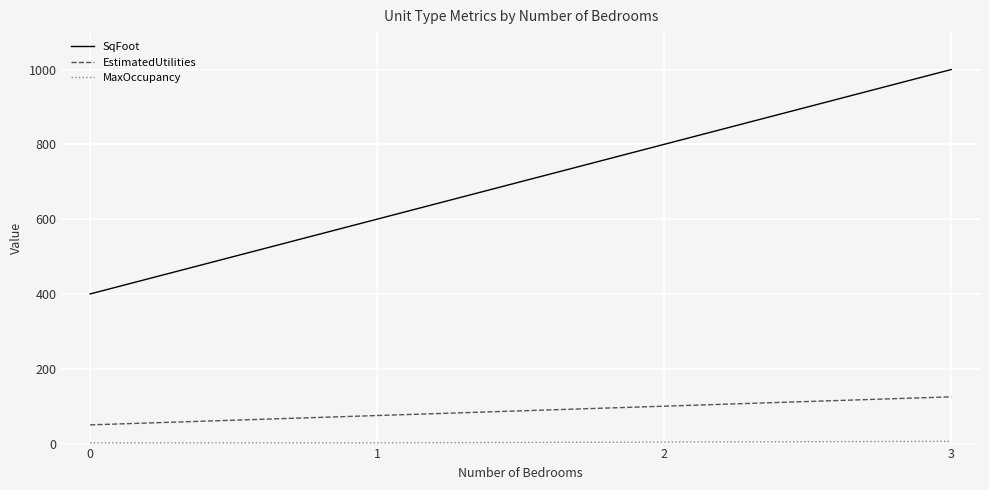

Is the value of SqFoot at 2 greater than the value of EstimatedUtilities at 1?

Yes